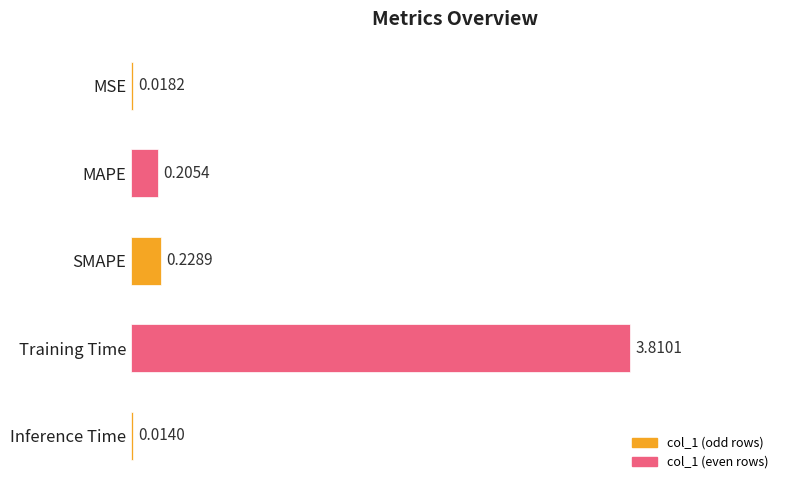

What is the change in value from MSE to SMAPE?

+0.2